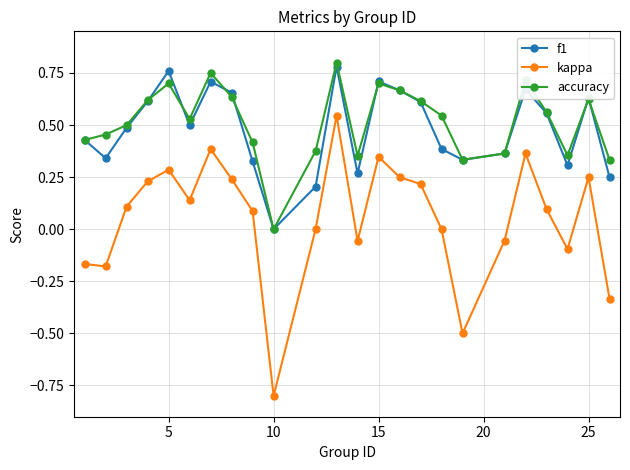

True or false: kappa and f1 cross at least once.

False